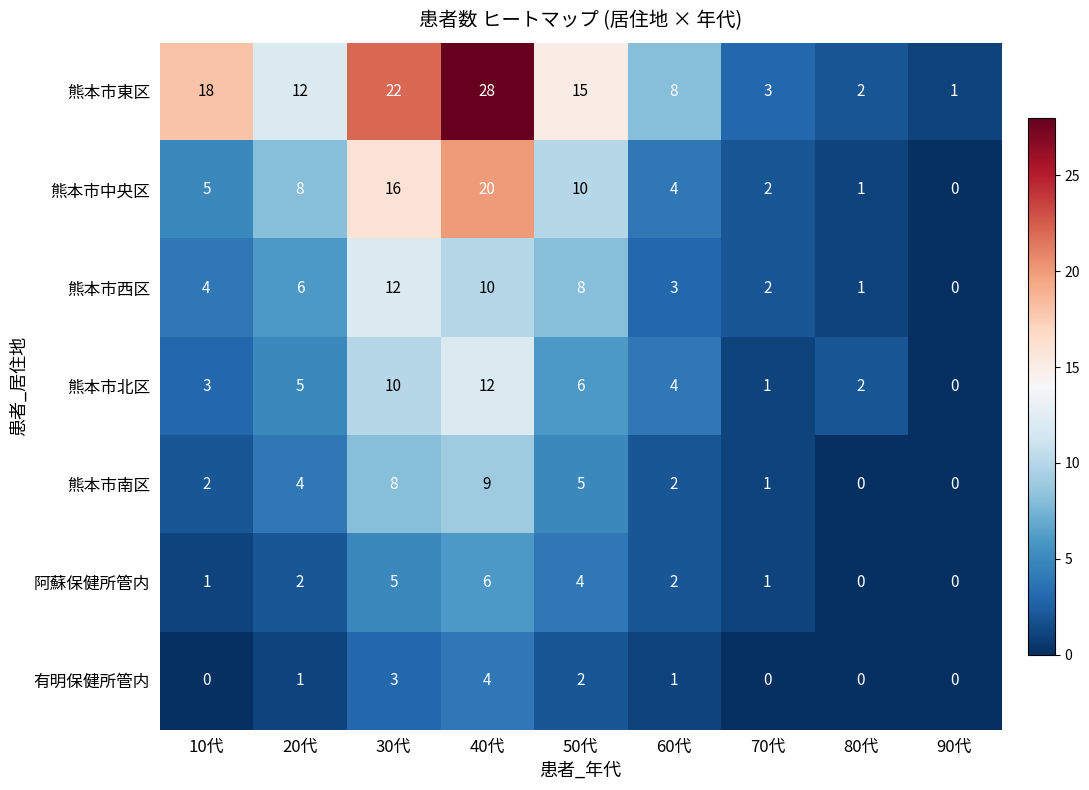

What is the difference between the highest and lowest values at 40代?

24